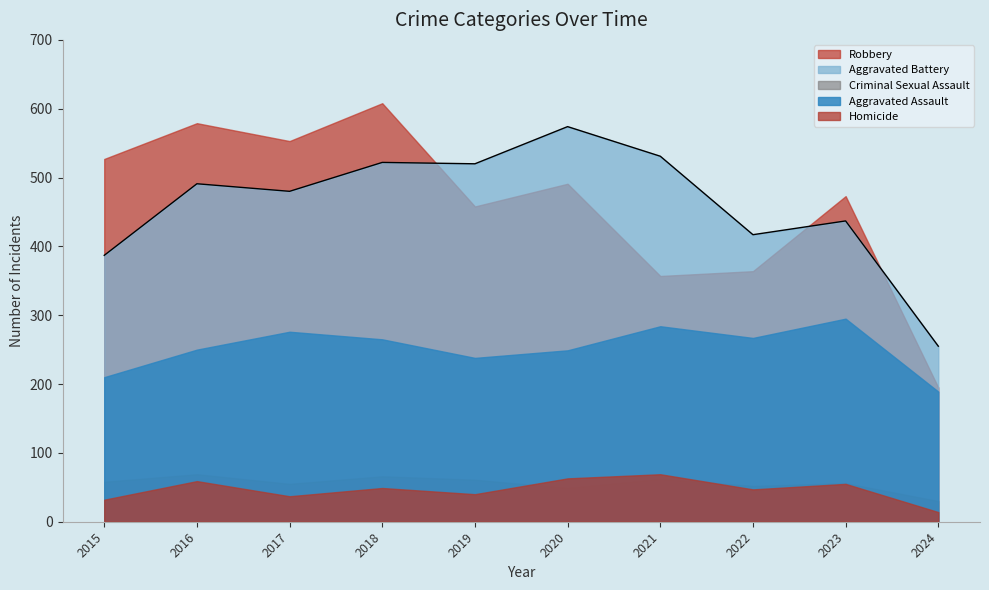

True or false: Aggravated Assault and Homicide intersect in this chart.

False